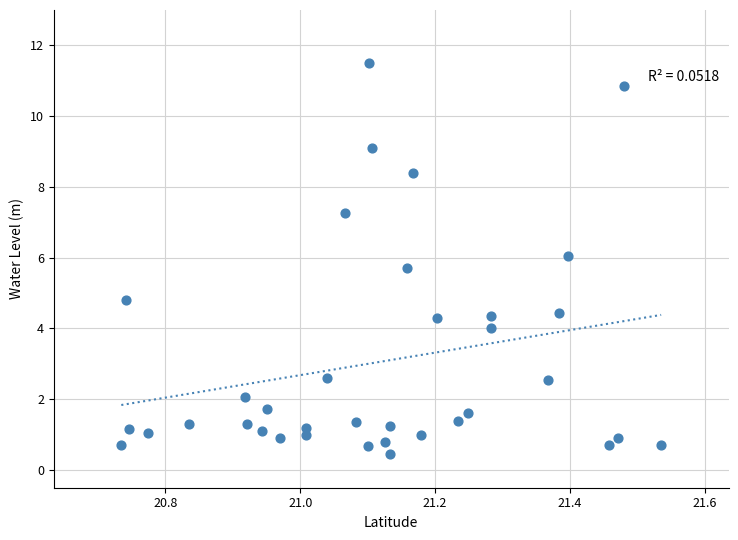

What Y value in the scatter plot is closest to 5?

4.8